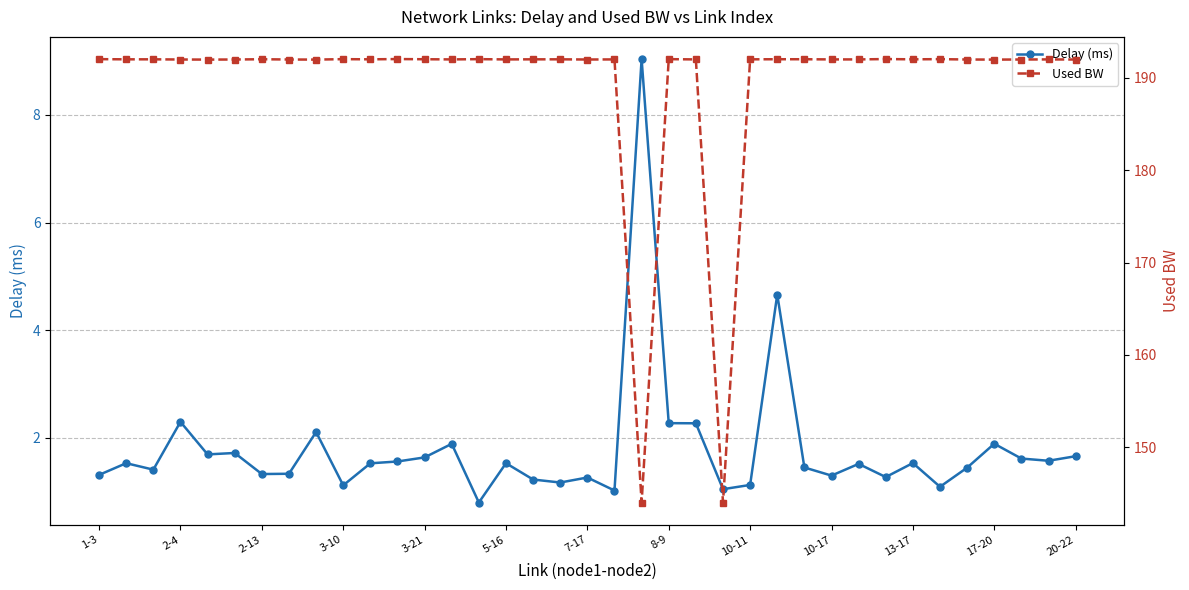

What is the maximum value shown in the chart?

192.0